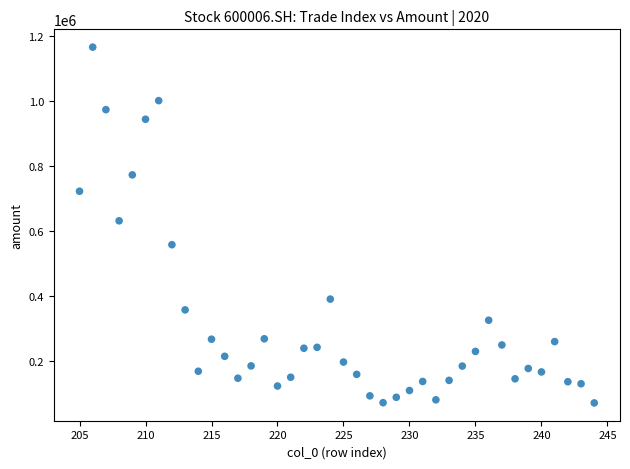

What is the range of Y values (max minus min)?

1093568.9